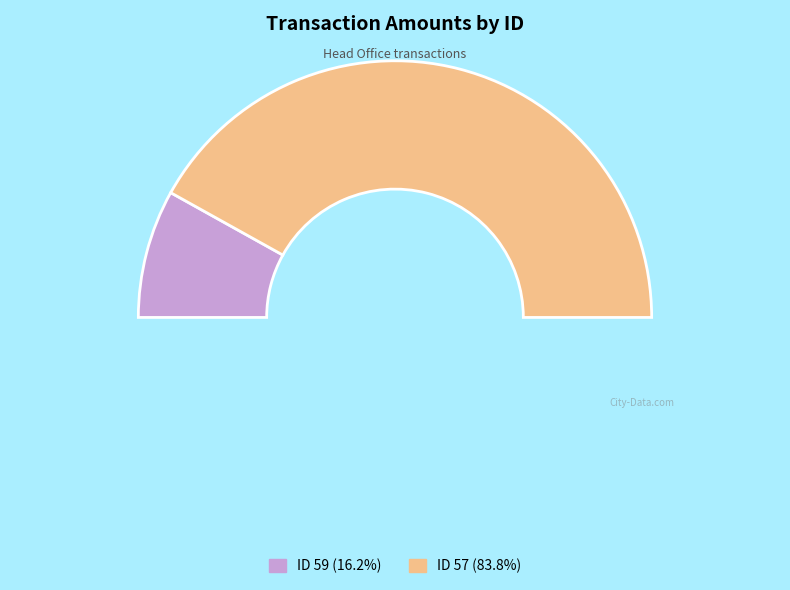

To the nearest percent, what percentage of the pie is 57?

84%